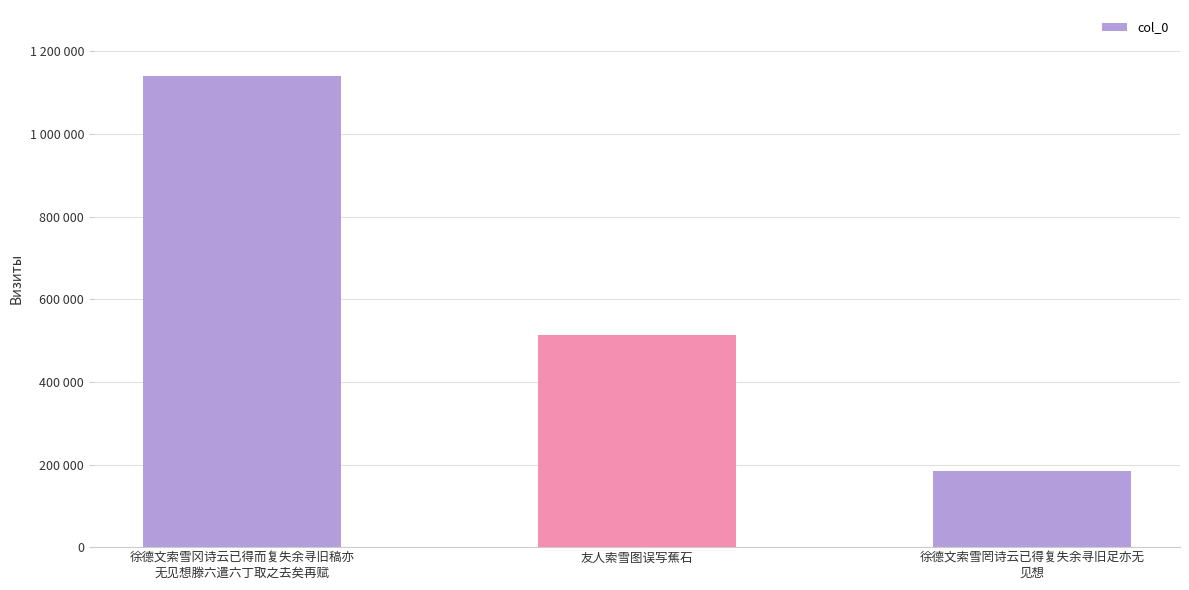

Does the chart contain any negative values?

No